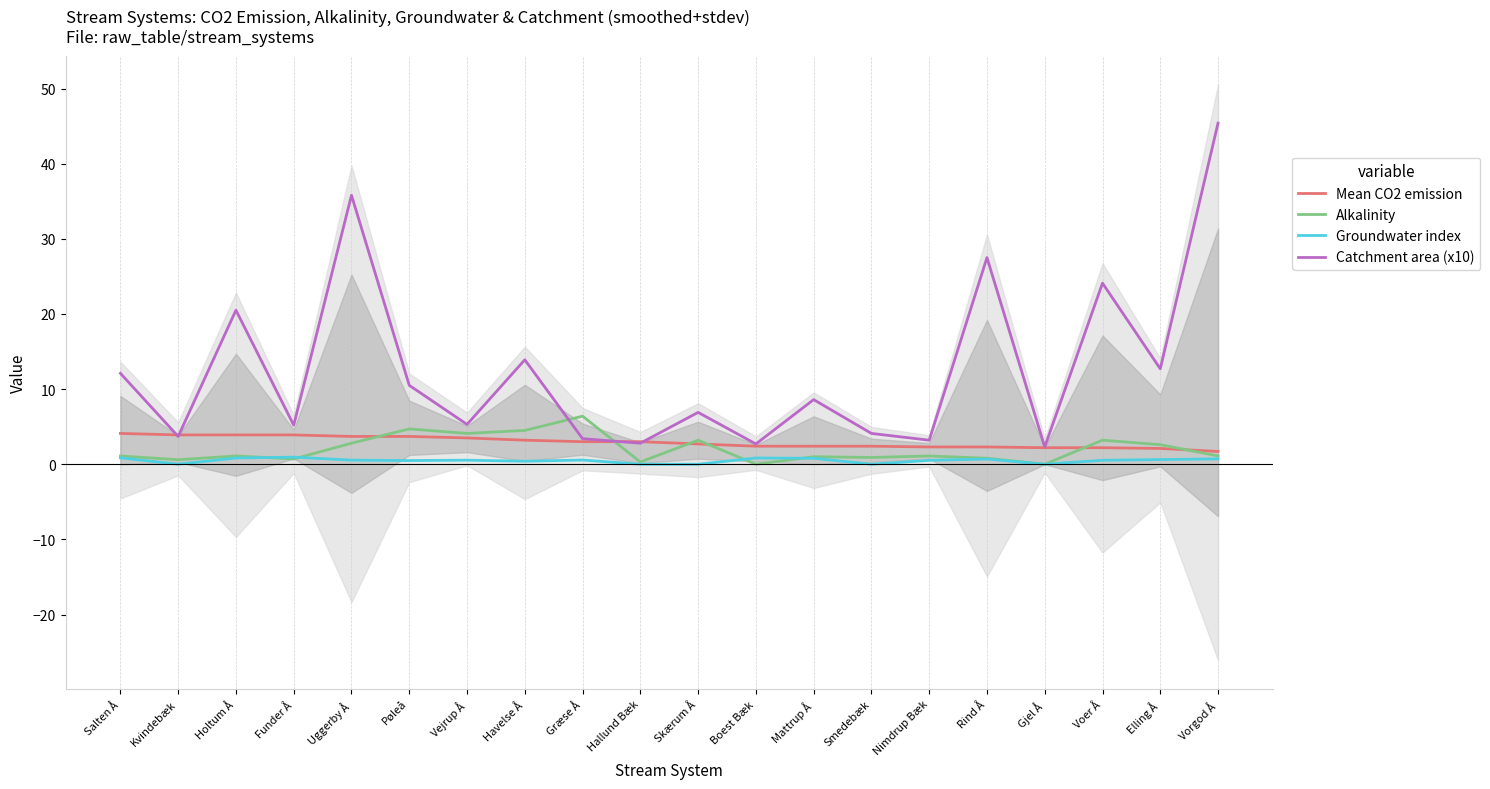

At how many categories does at least one series exceed 0?

20